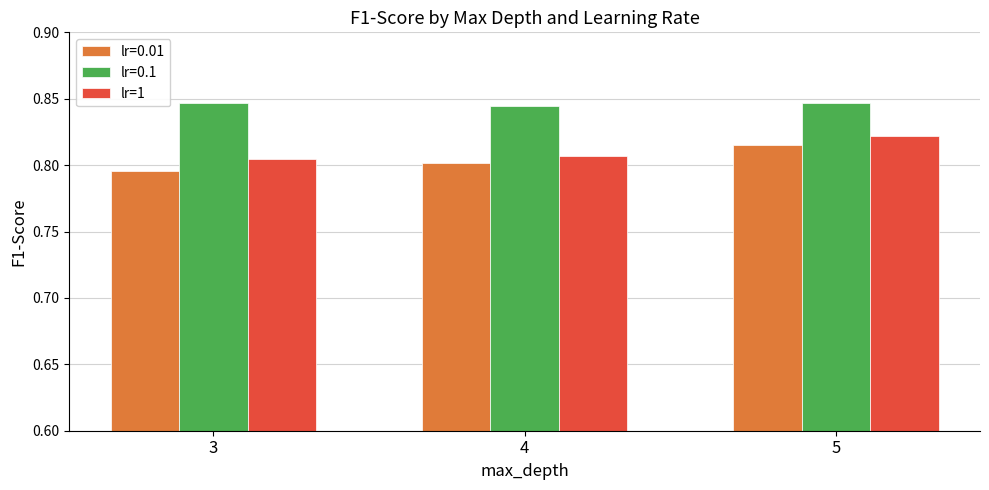

At which label does lr=0.01 reach its peak?

5